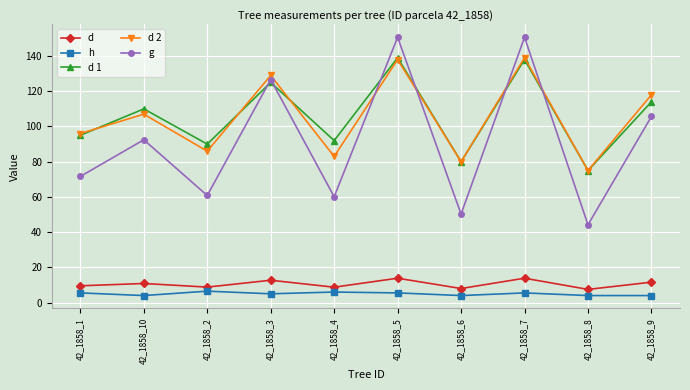

Which series changed the most between 42_1858_3 and 42_1858_8?

g